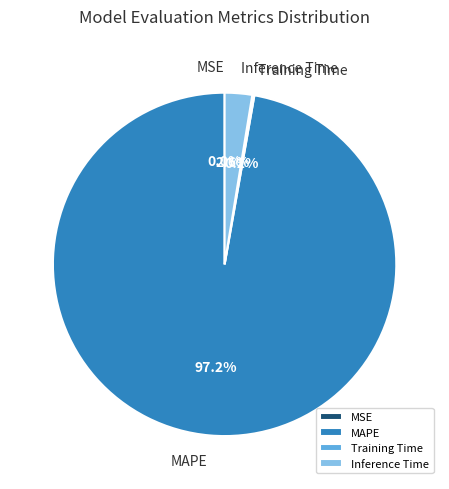

Does Inference Time account for over 50% of the chart?

No